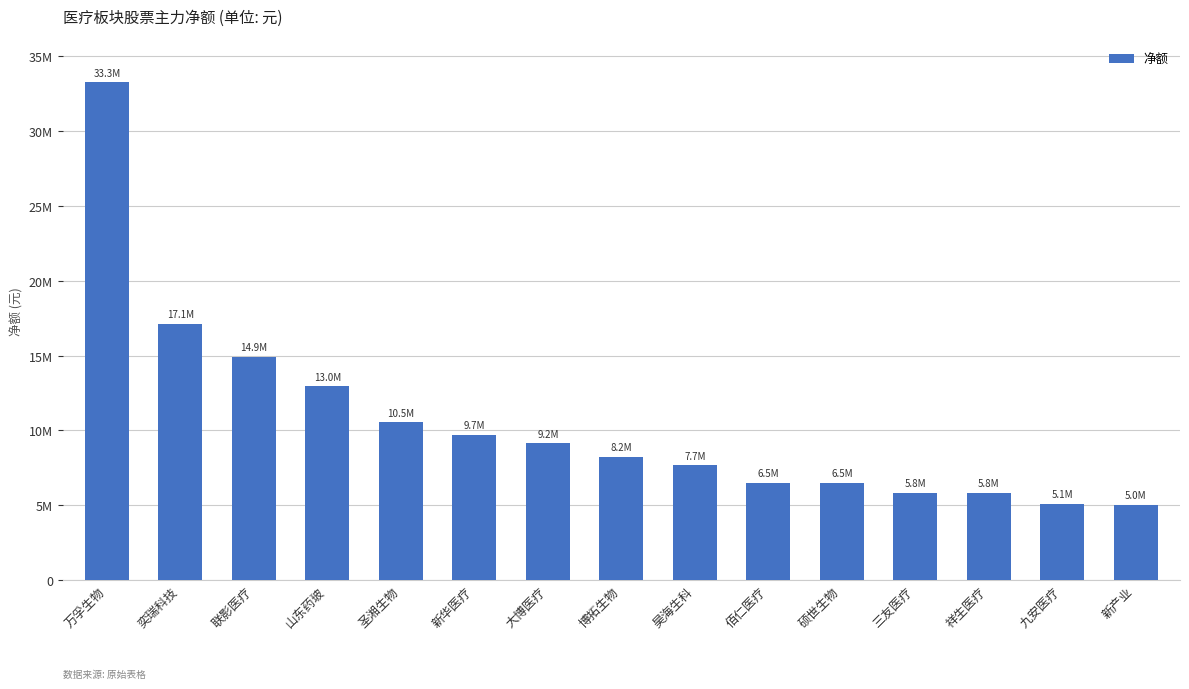

Are the bars horizontal?

No